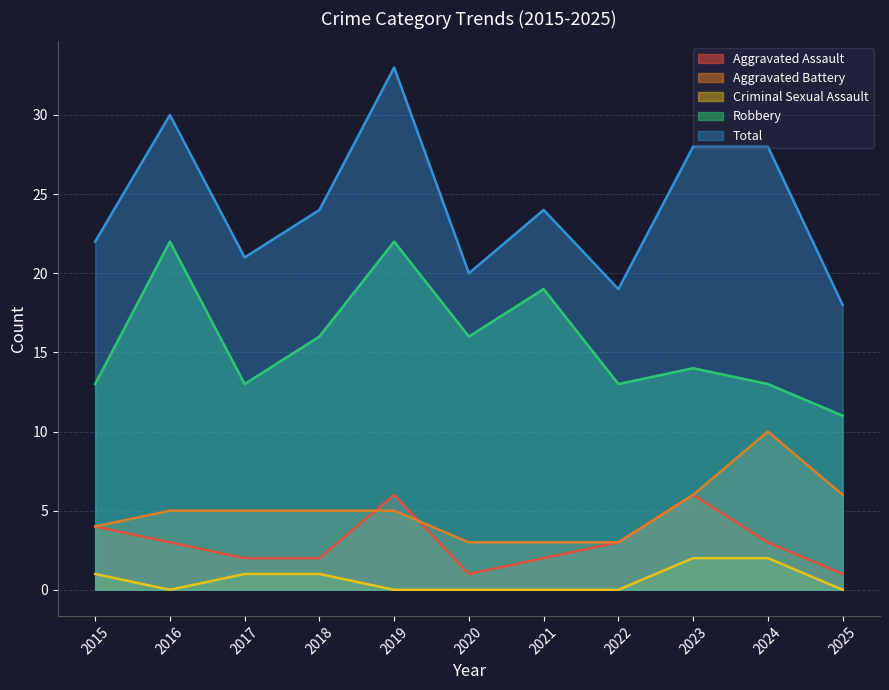

What are all the series names shown in the legend?

Aggravated Assault, Aggravated Battery, Criminal Sexual Assault, Robbery, Total